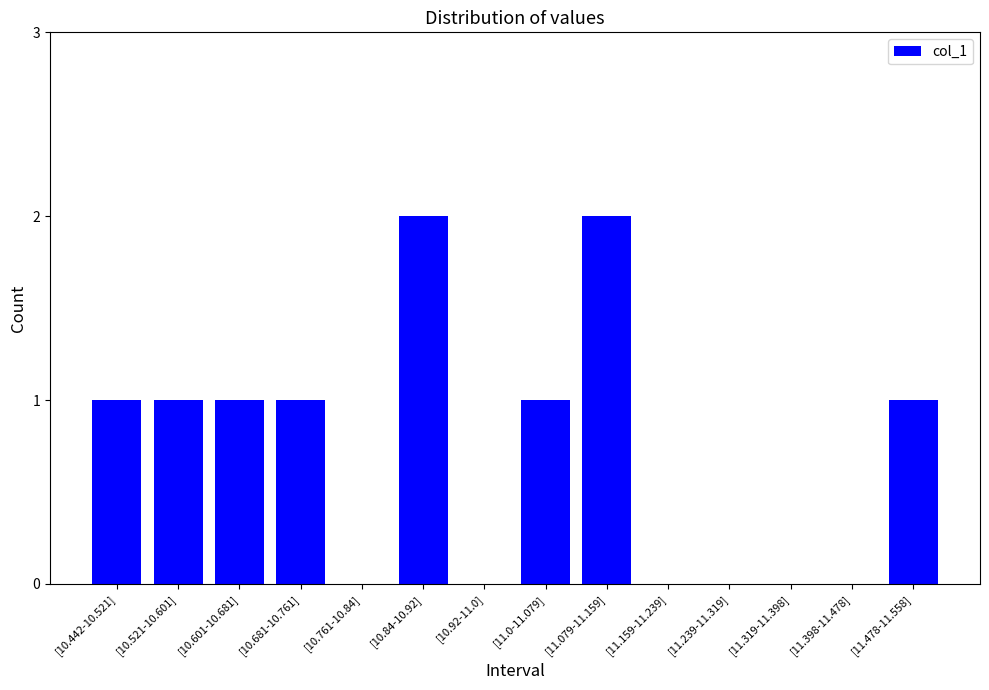

The value at [10.92-11.0] is 1. True or false?

False